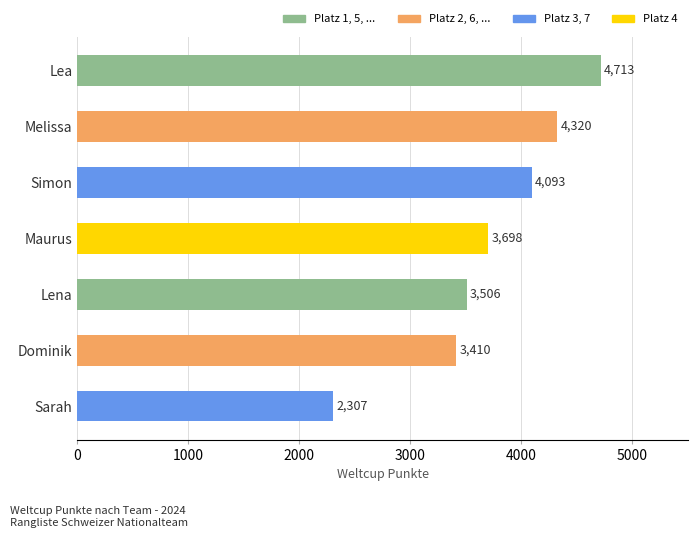

The value at Simon is 4093. True or false?

True